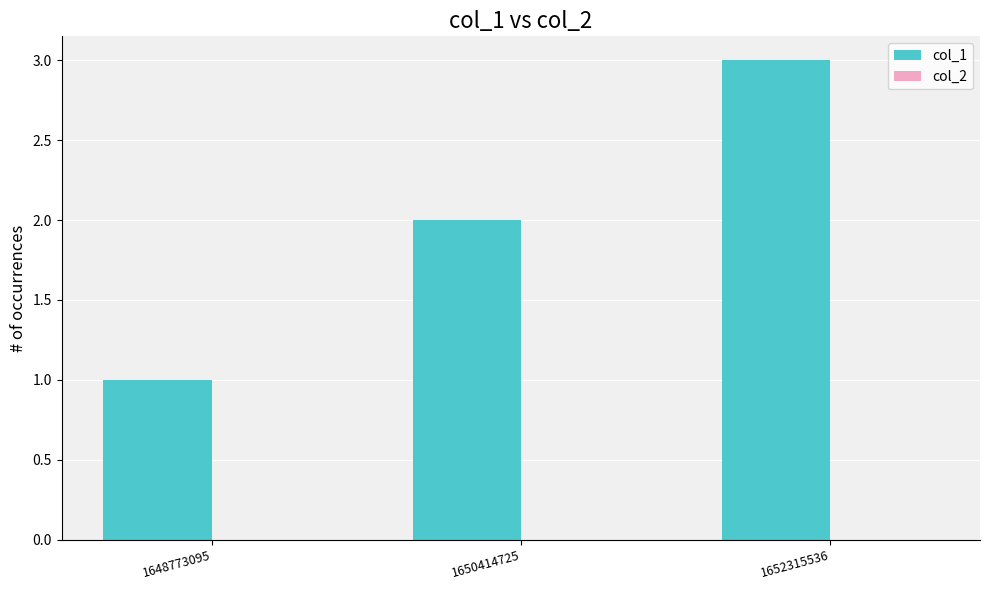

Rank the categories by value from lowest to highest.

1648773095, 1650414725, 1652315536